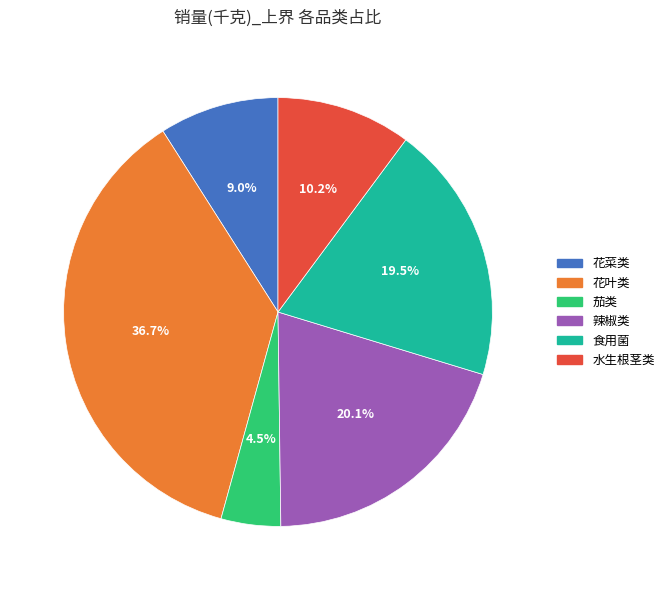

To the nearest percent, what is the difference between the 花菜类 and 水生根茎类 slice percentages?

1%